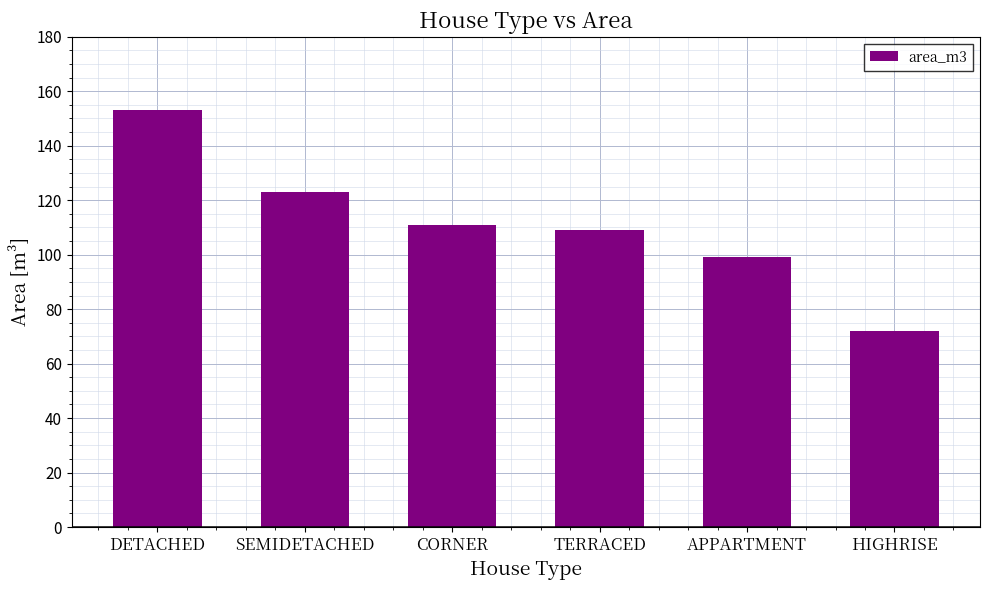

What is the change in value from DETACHED to TERRACED?

-44